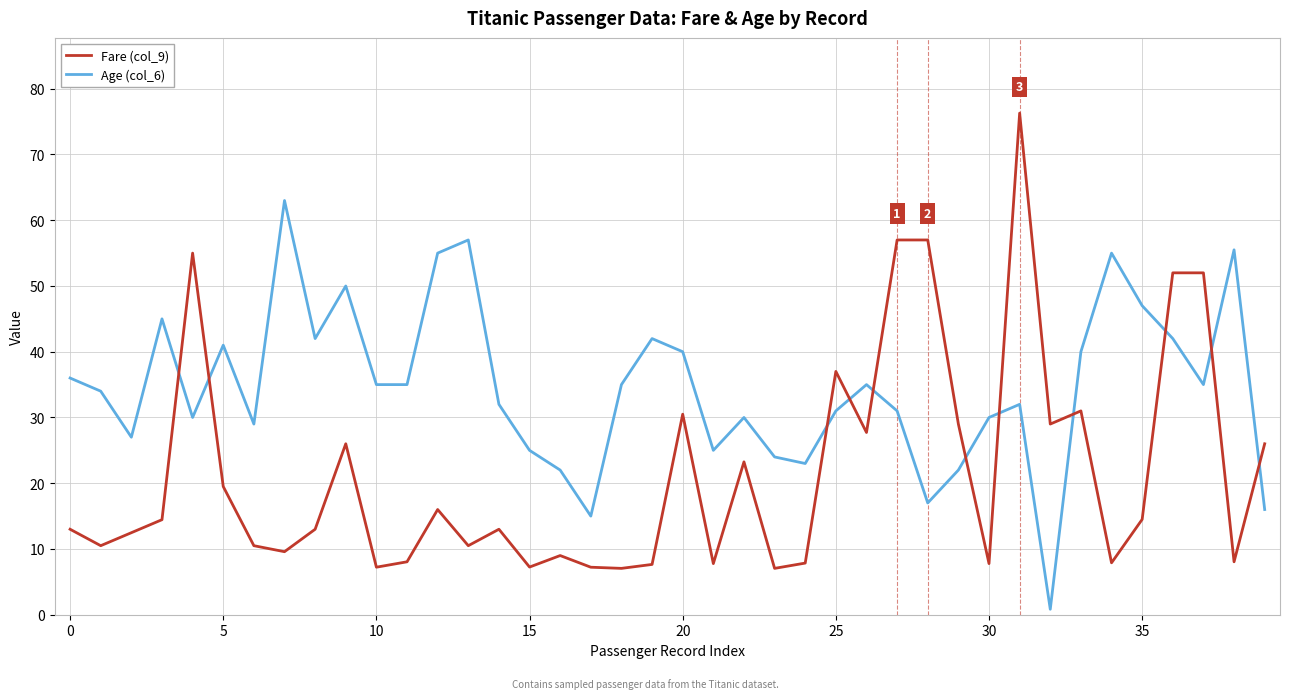

What is the difference between the maximum and minimum values in the Fare (col_9) series?

69.2